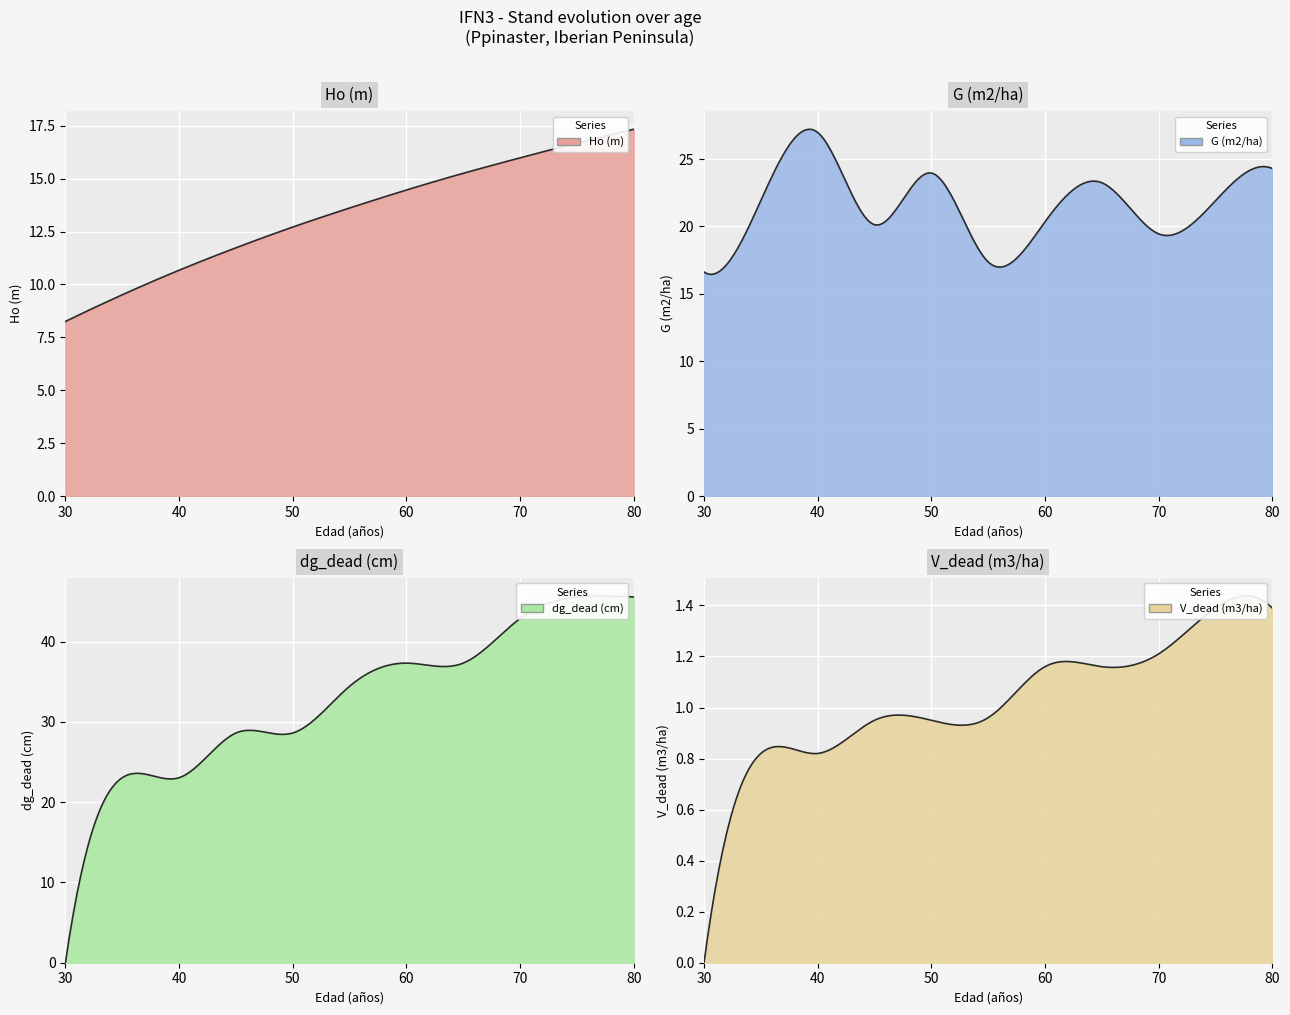

How many data points does each series have?

11